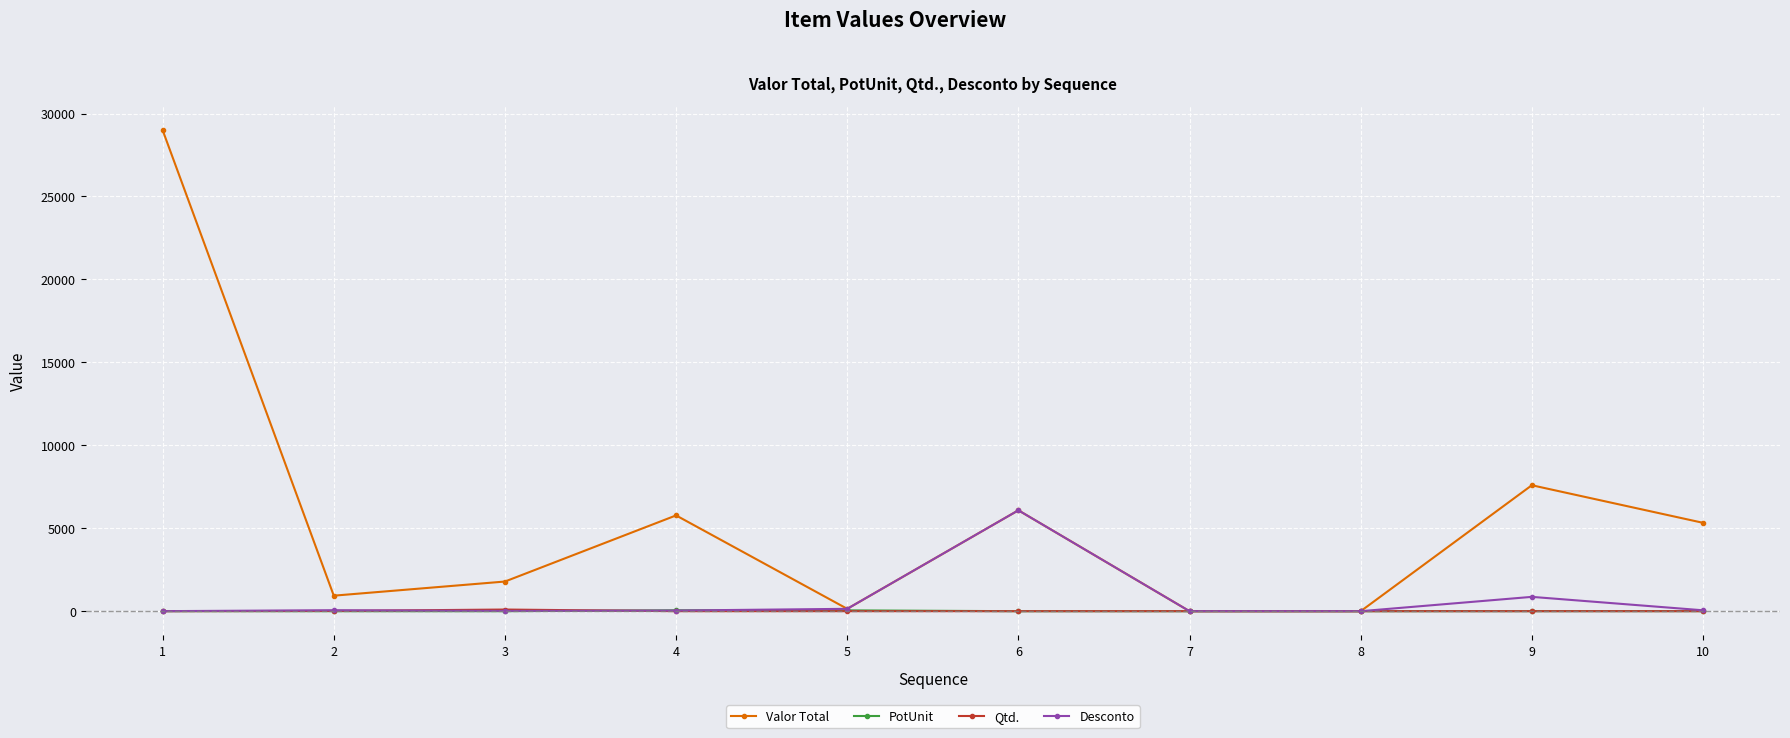

True or false: Qtd. has more than 0 interior local peaks.

True